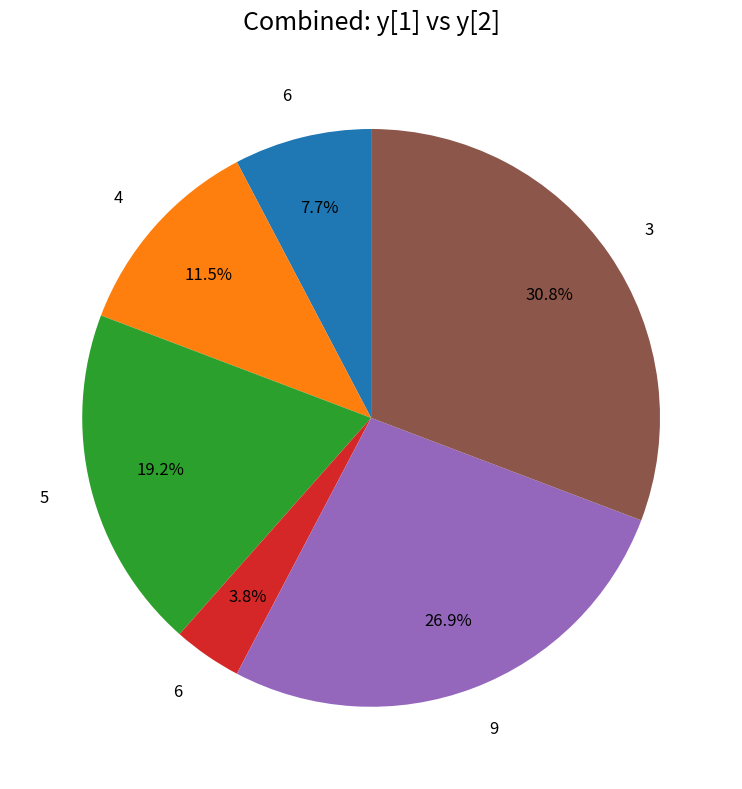

Is there any slice that represents more than half of the pie?

No